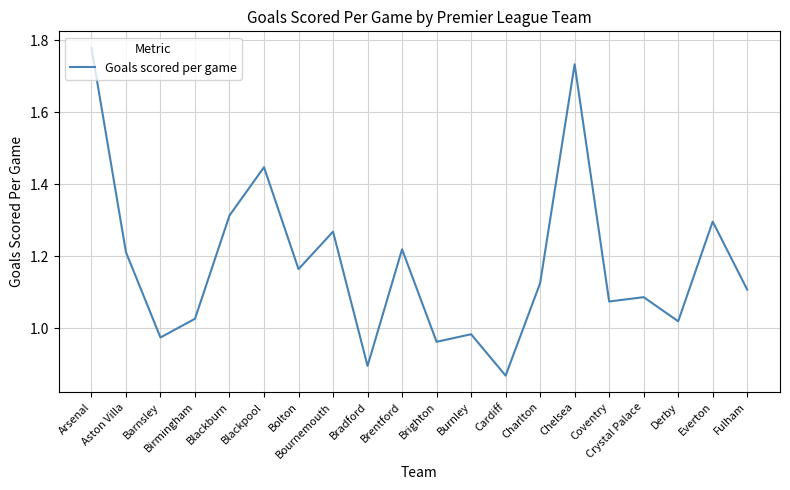

Where does the data first go above 1?

Arsenal